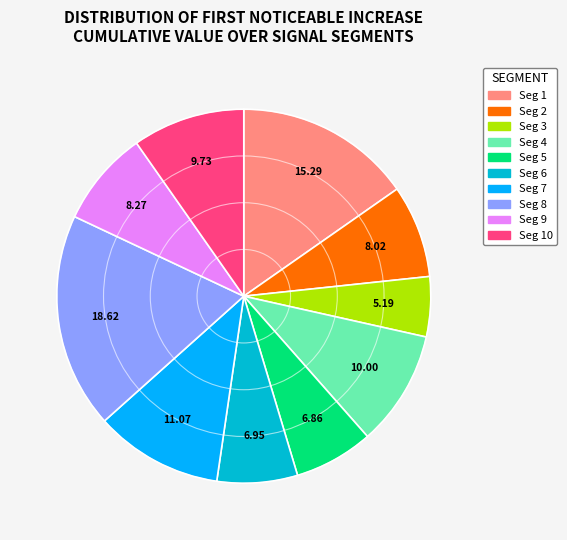

Count the number of slices in the pie.

10